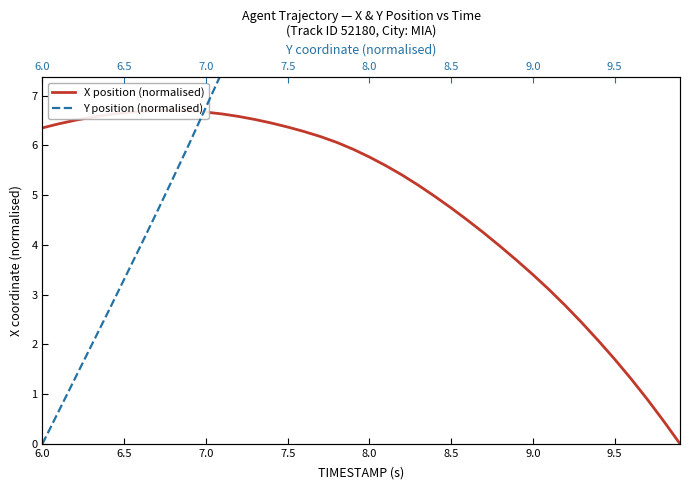

Is the value of Y position (normalised) at 8.0 greater than the value of X position (normalised) at 12?

No